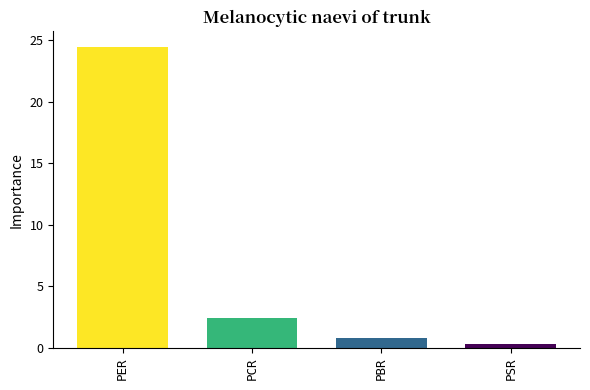

What is the label of the 1st bar from the right?

PSR